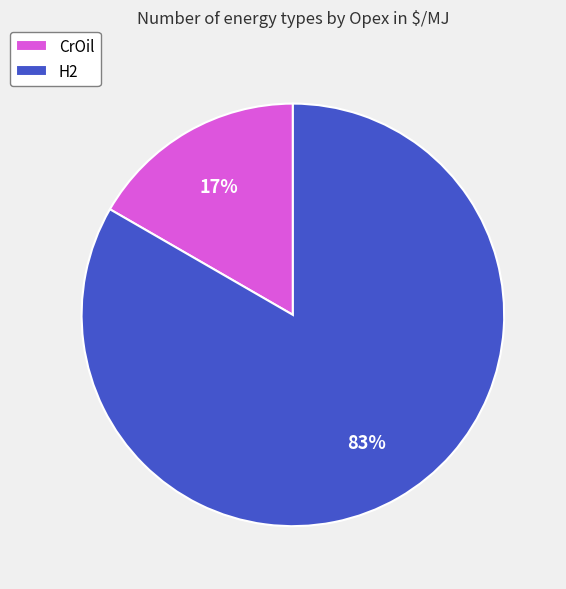

The CrOil slice represents 17% of the pie. True or false?

True